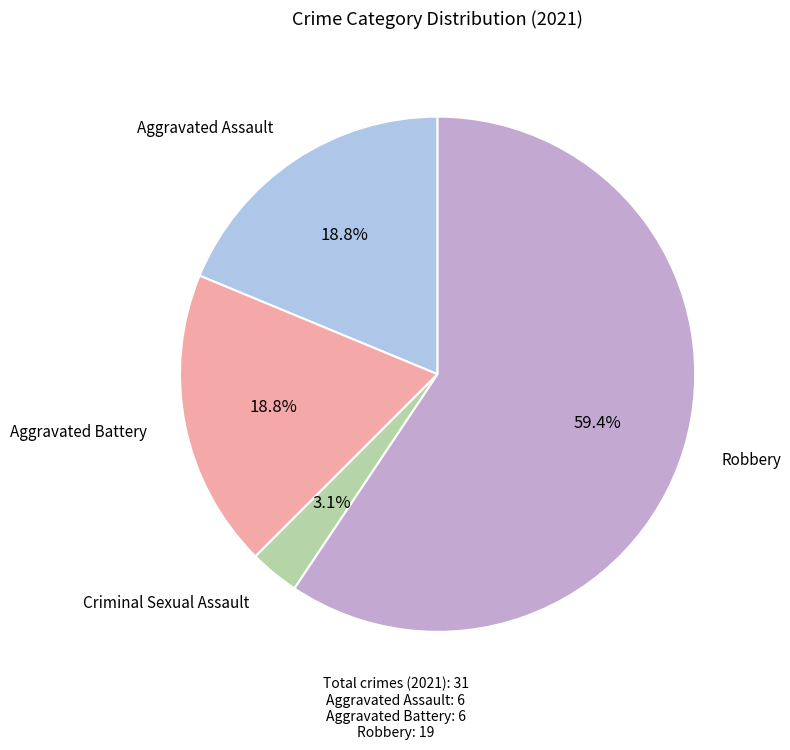

Is there any slice that represents more than half of the pie?

Yes